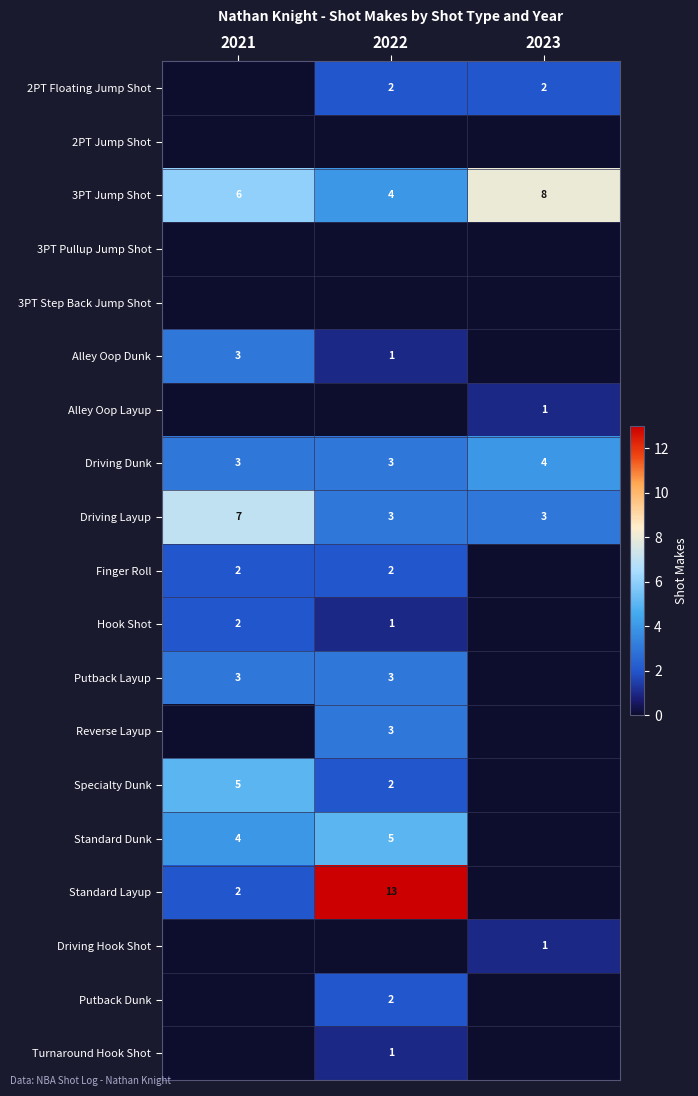

What is the sum of all Driving Dunk values?

10